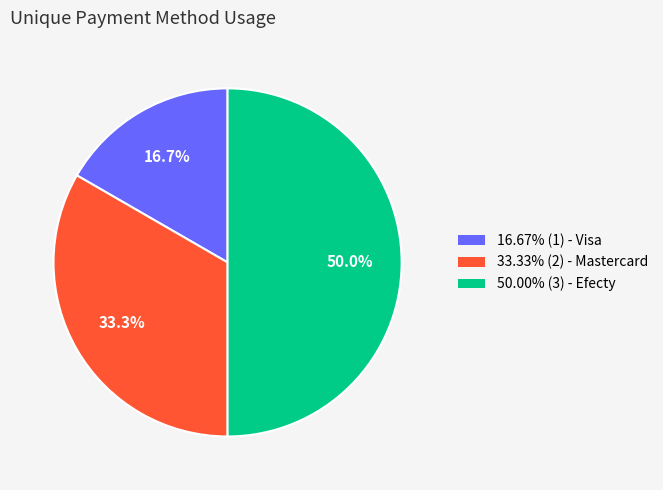

Is there a majority slice in this chart?

No